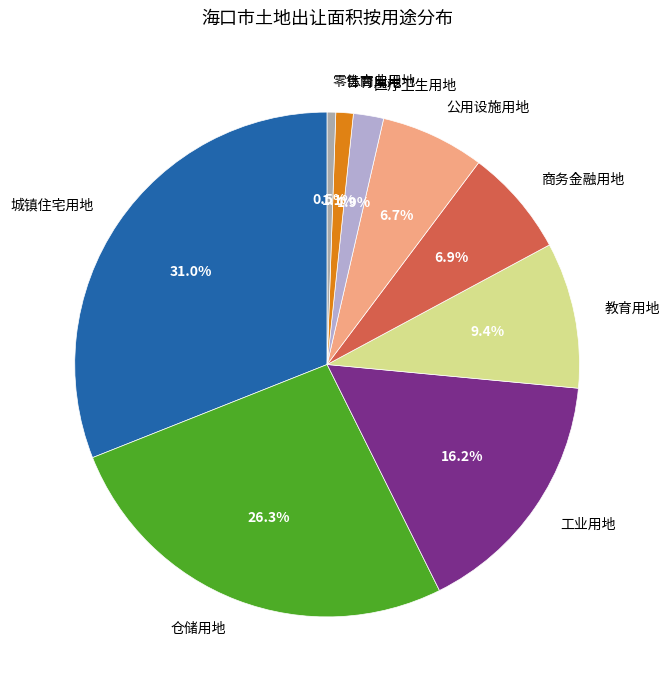

What percentage is the 商务金融用地 slice, to the nearest percent?

7%